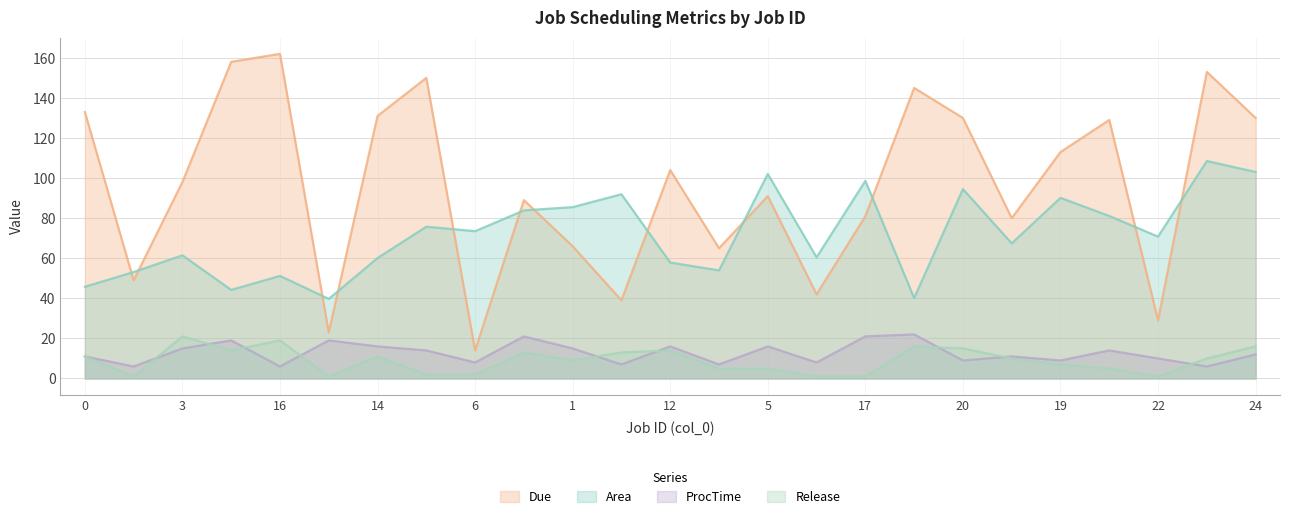

Where is the first local minimum for ProcTime?

7